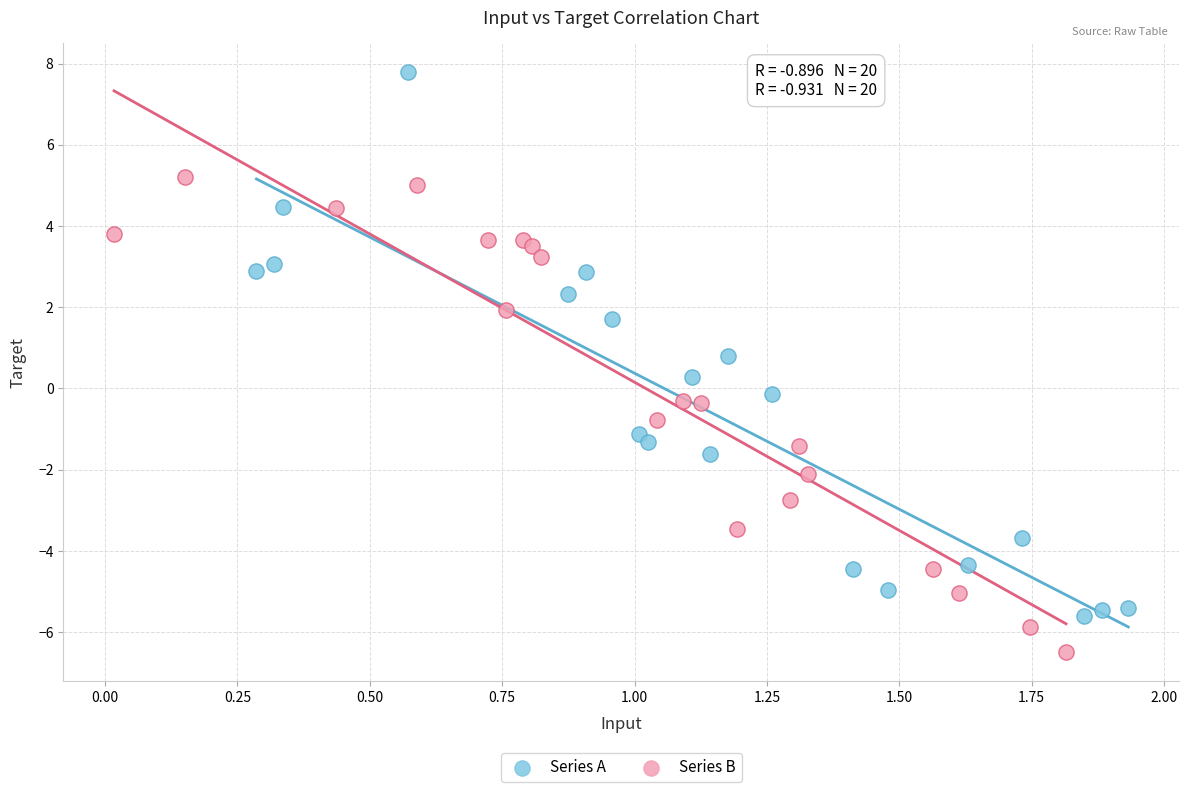

Which series contains the highest Y value?

Series A